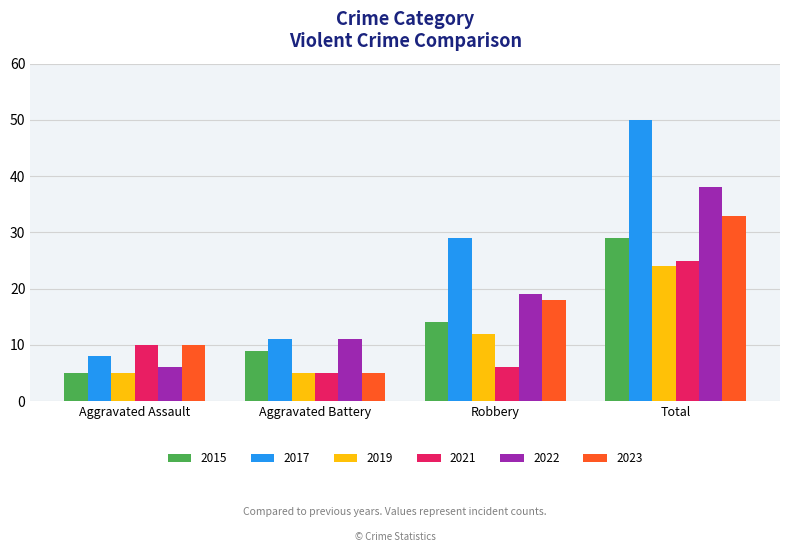

What is the minimum value shown in the chart?

5